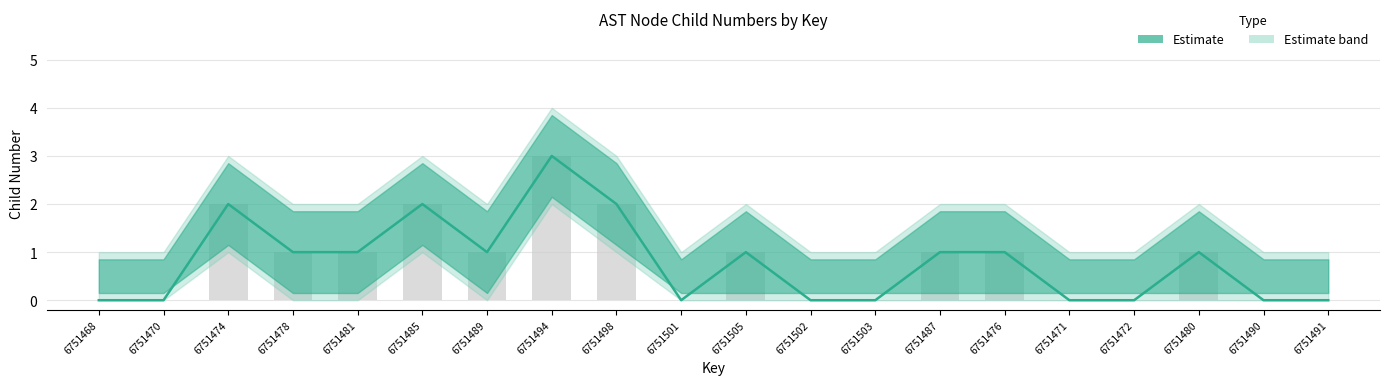

What position from the right is 6751474?

18